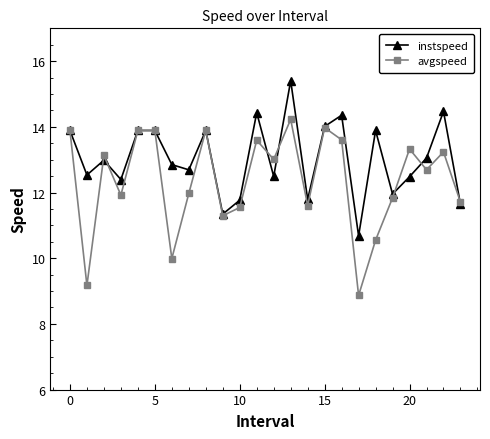

In instspeed, how many points are lower than both neighbors (excluding endpoints)?

8